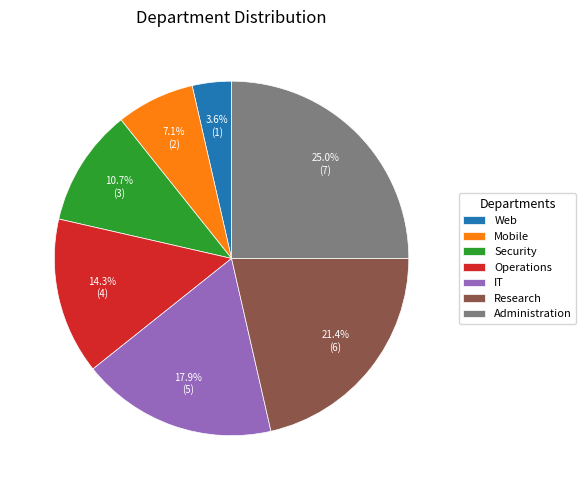

To the nearest percent, what is the difference between the Operations and Research slice percentages?

7%